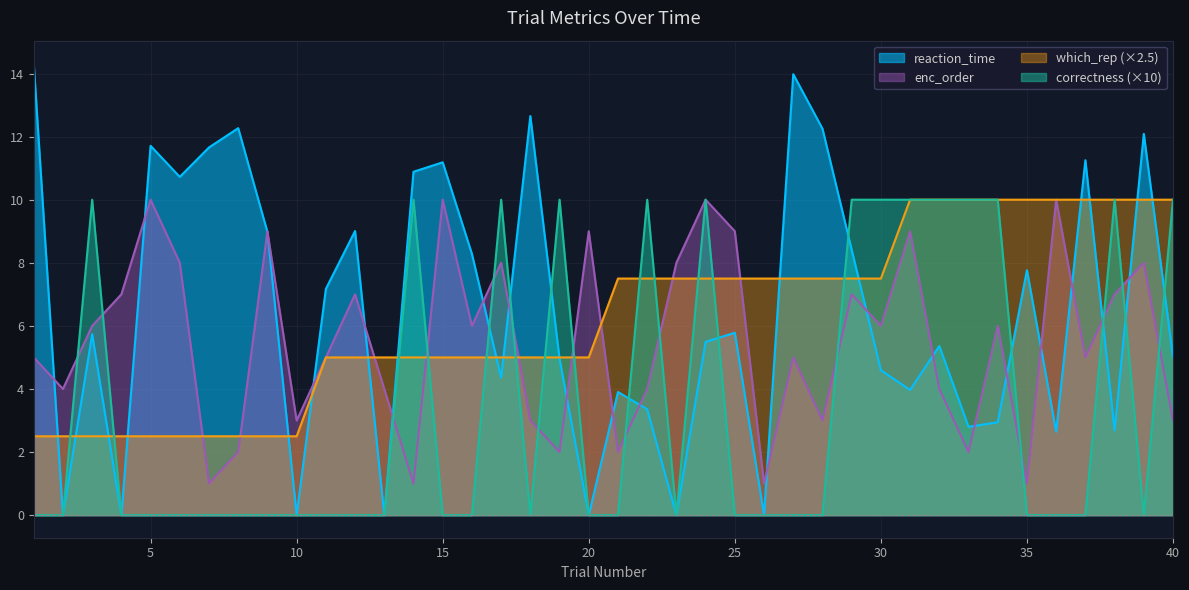

Between 15 and 33, which series saw the biggest shift?

correctness